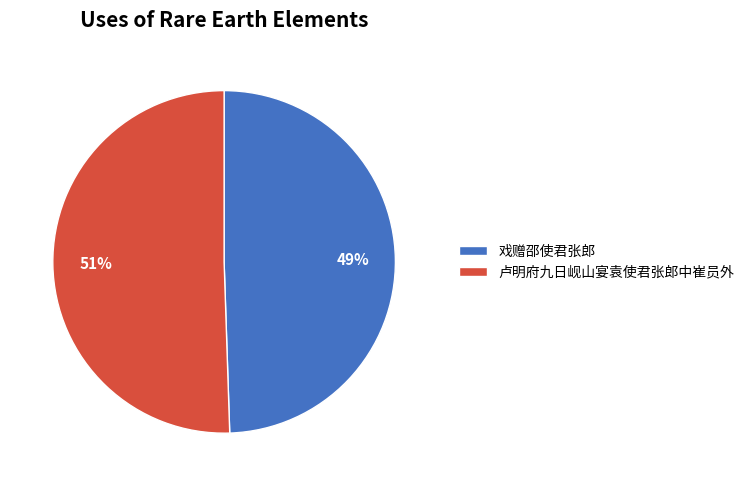

To the nearest percent, what is the combined percentage of 卢明府九日岘山宴袁使君张郎中崔员外 and 戏赠邵使君张郎?

100%